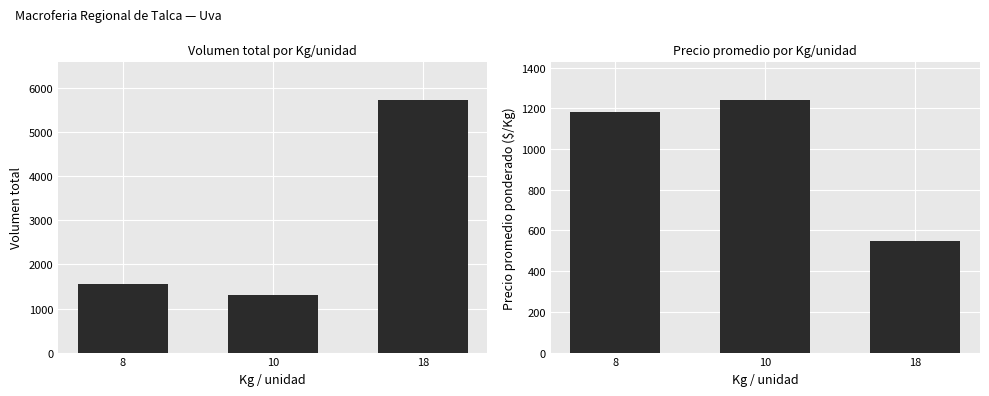

The Volumen series shows 1300 at 10. True or false?

True